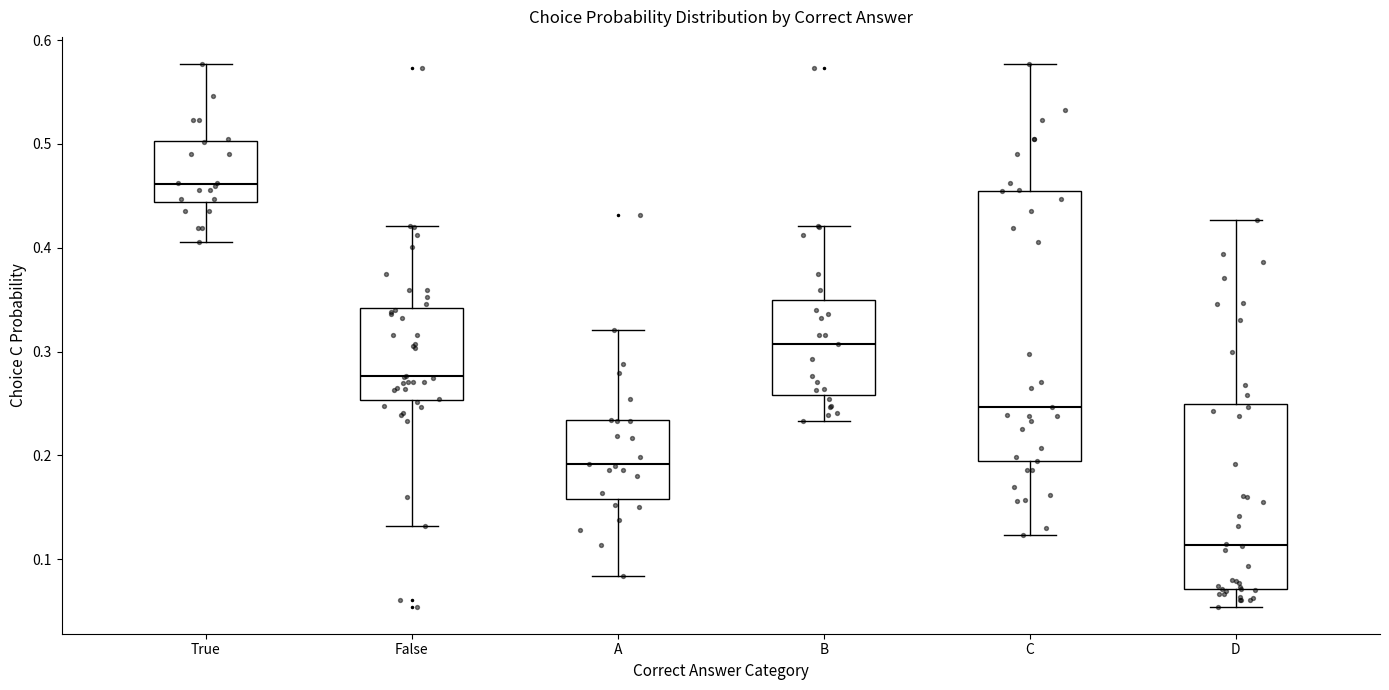

Reading left to right, read every box against the y-axis: the position of its median line, the range the box covers, and the ends of its whiskers. The values are not printed on the chart, so give them approximately, as read against the axis.

True: median 0.46, box 0.44 to 0.50, whiskers 0.41 to 0.58
False: median 0.28, box 0.25 to 0.34, whiskers 0.13 to 0.42
A: median 0.19, box 0.16 to 0.23, whiskers 0.08 to 0.32
B: median 0.31, box 0.26 to 0.35, whiskers 0.23 to 0.42
C: median 0.25, box 0.19 to 0.45, whiskers 0.12 to 0.58
D: median 0.11, box 0.07 to 0.25, whiskers 0.05 to 0.43